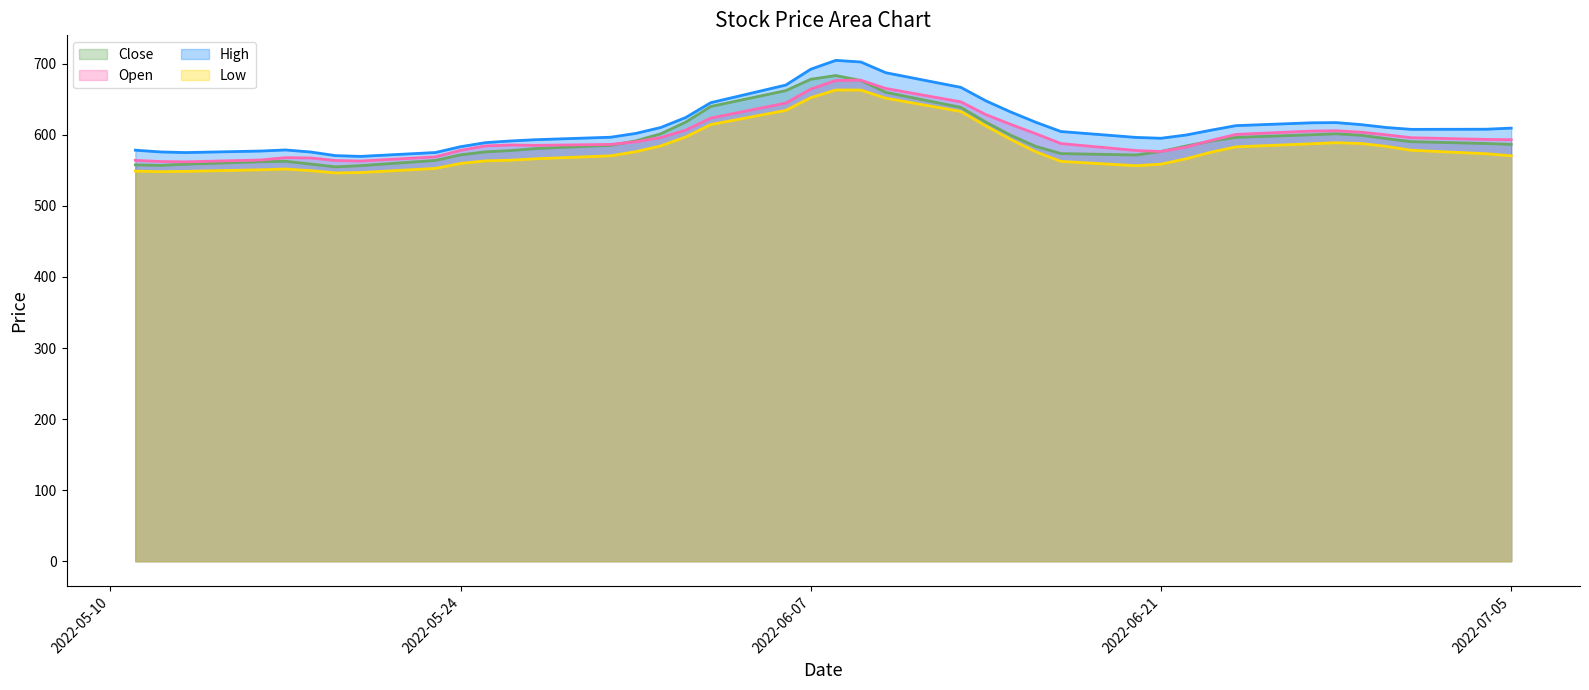

Where is the first local minimum for Close?

2022-05-12